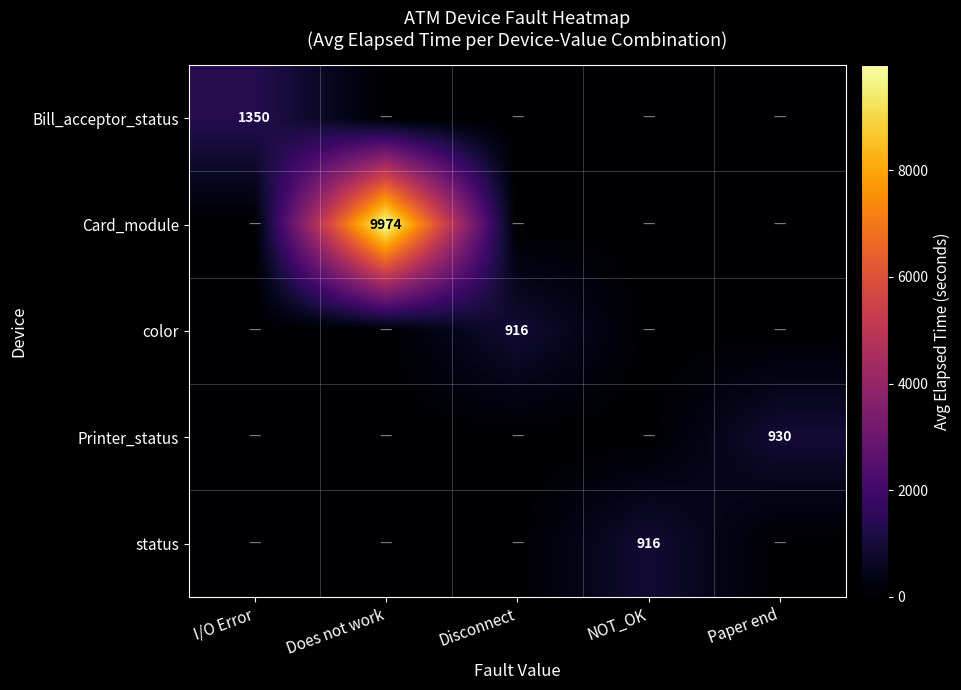

What is the spread (max minus min) of values at Does not work?

9974.0